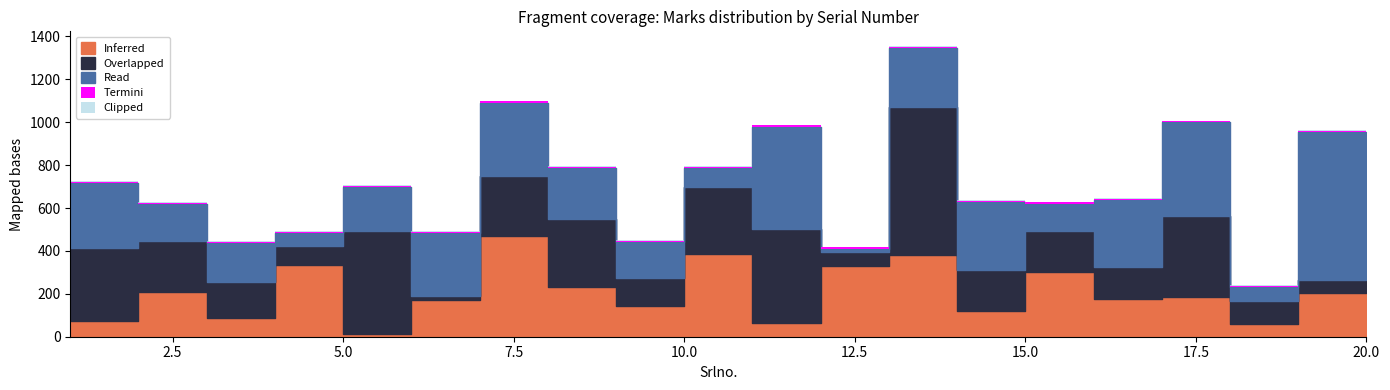

What is the approximate value of Overlapped at 12, to the nearest 100?

100